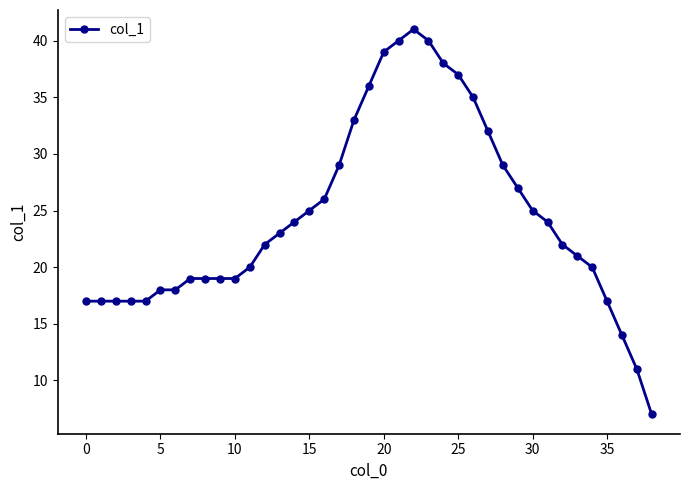

What is the difference between the second highest and second lowest values?

29